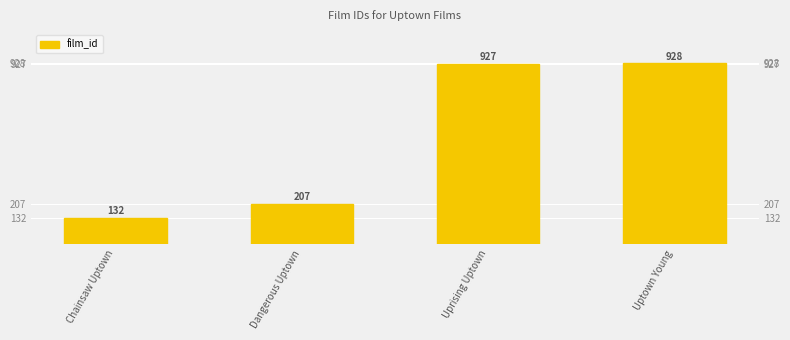

Which category has the highest value across all series?

Uptown Young